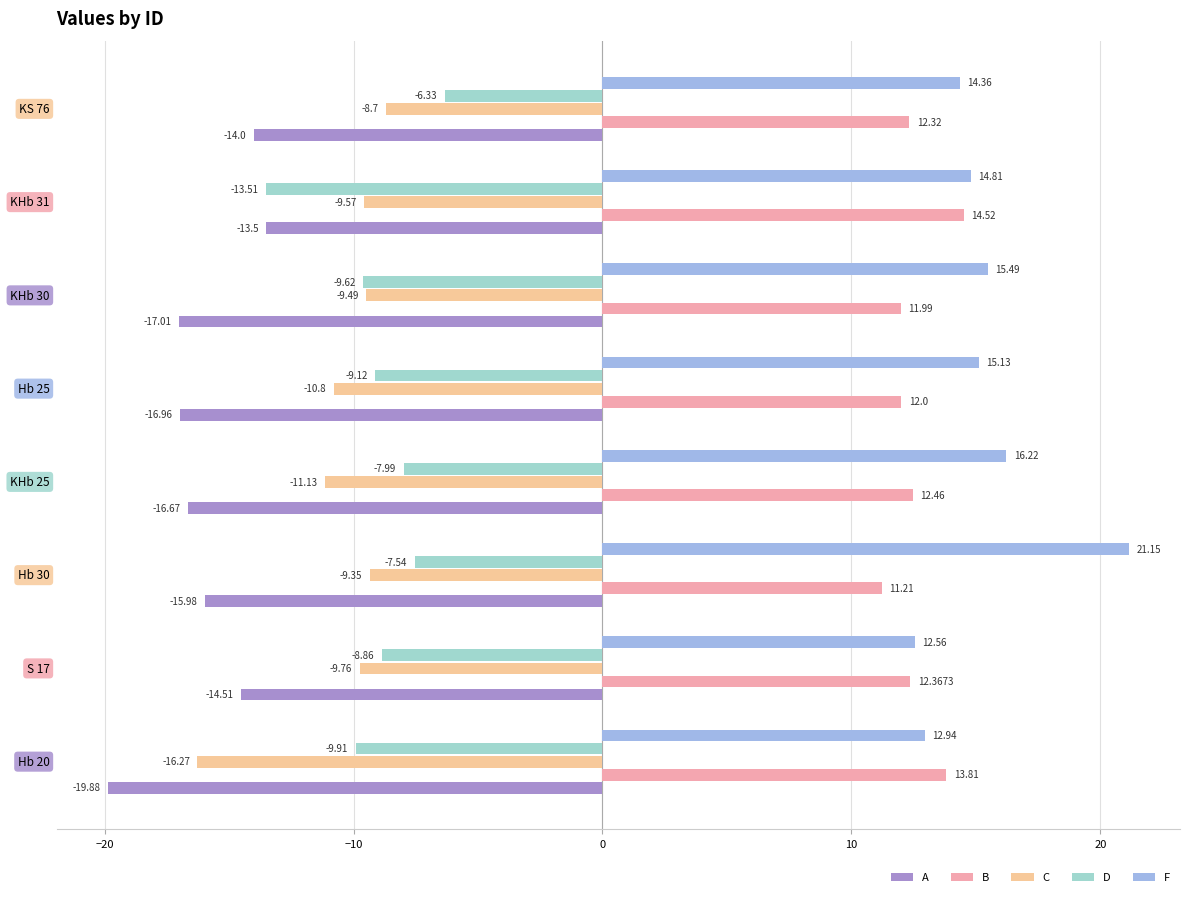

Which series has the largest range (max minus min)?

F